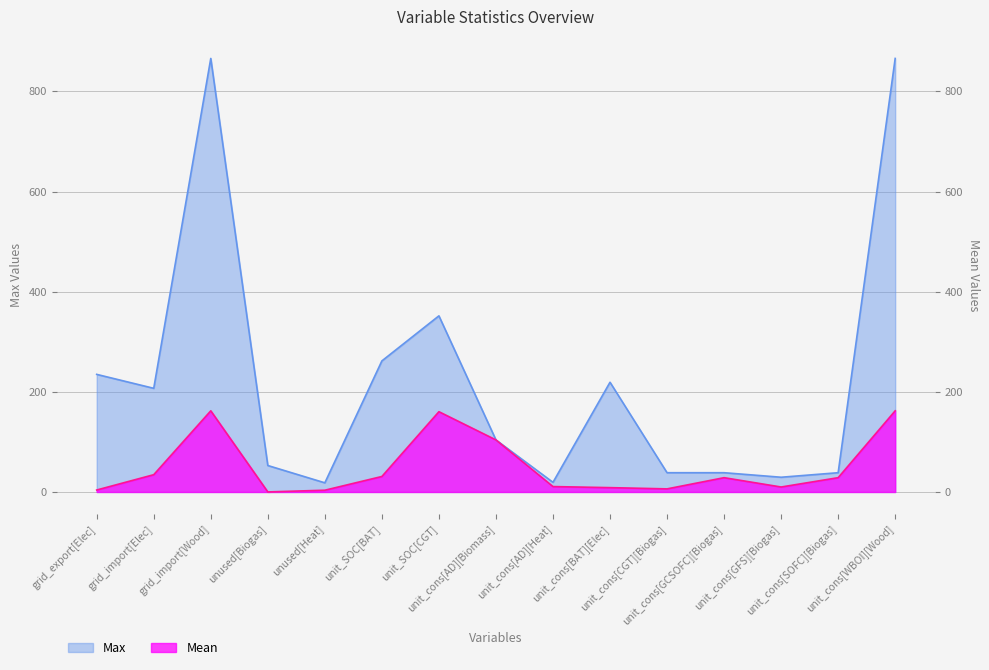

Count the number of data series in this chart.

2